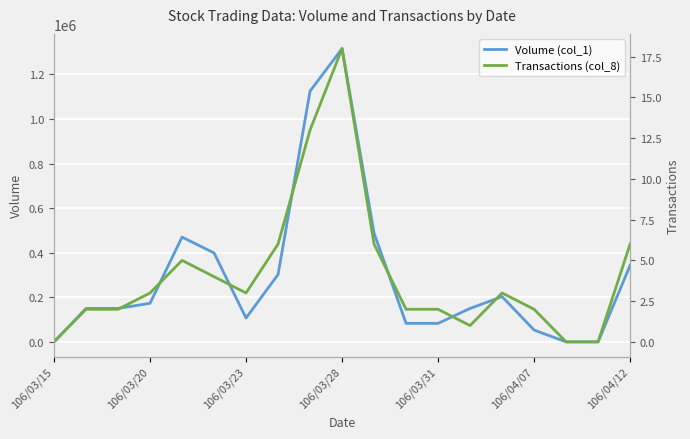

True or false: Transactions (col_8) and Volume (col_1) cross at least once.

False